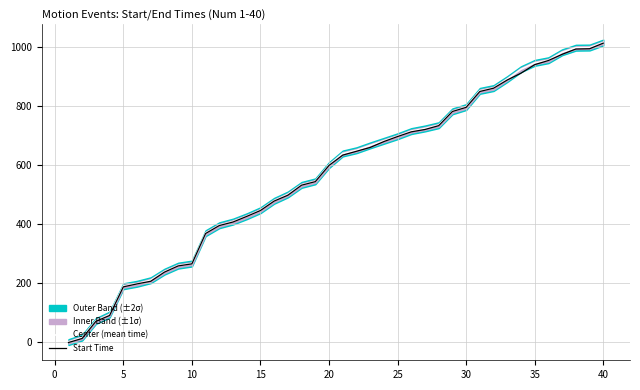

Between 20 and 40, which series saw the biggest shift?

Center (mean time)